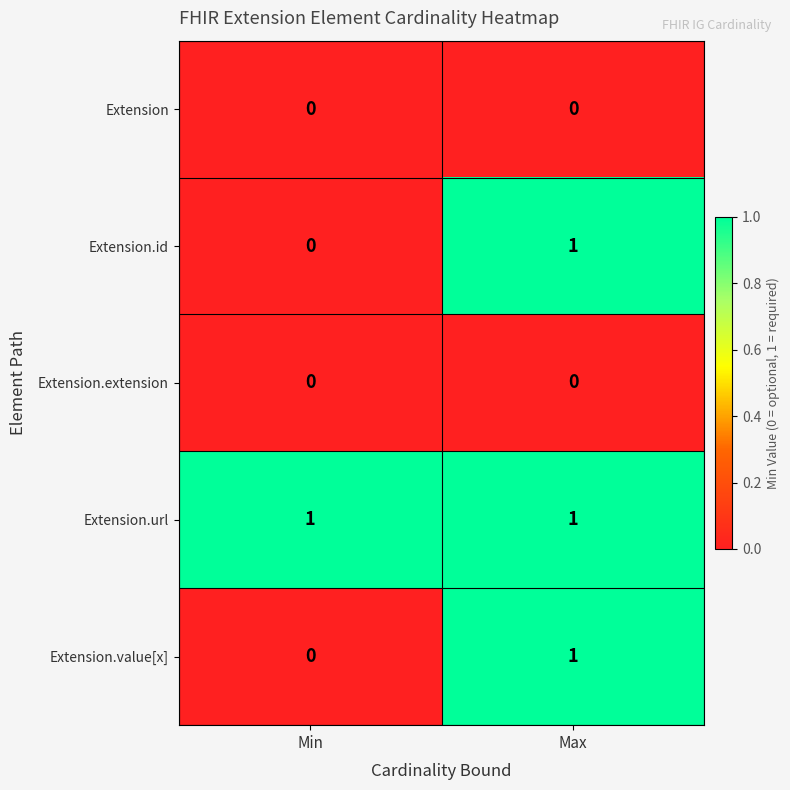

Is it true that Extension.id equals 0 at Min?

True